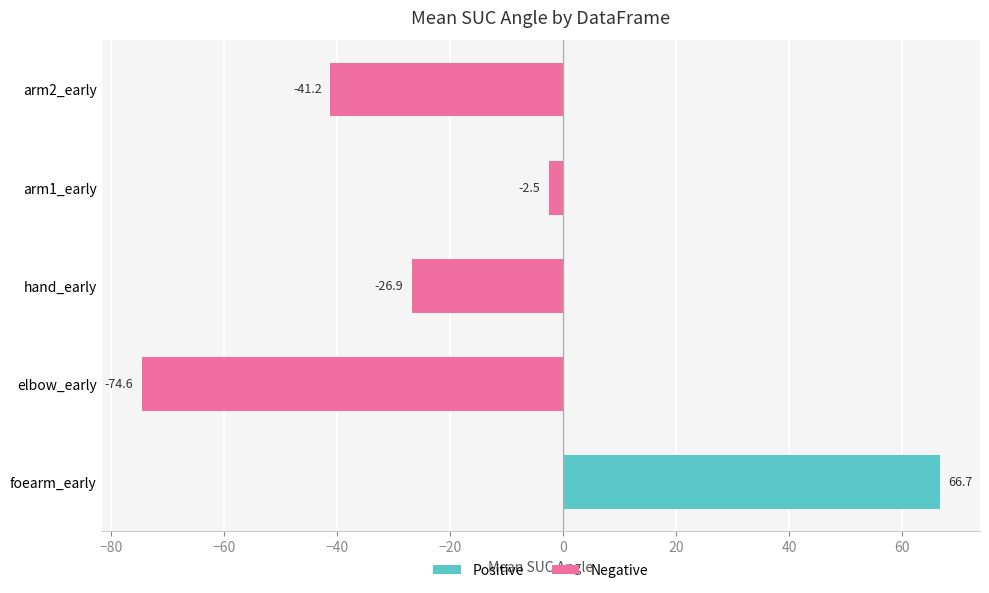

Reading top to bottom, list all the values displayed in this chart.

-41.2	-2.5	-26.9	-74.6	66.7